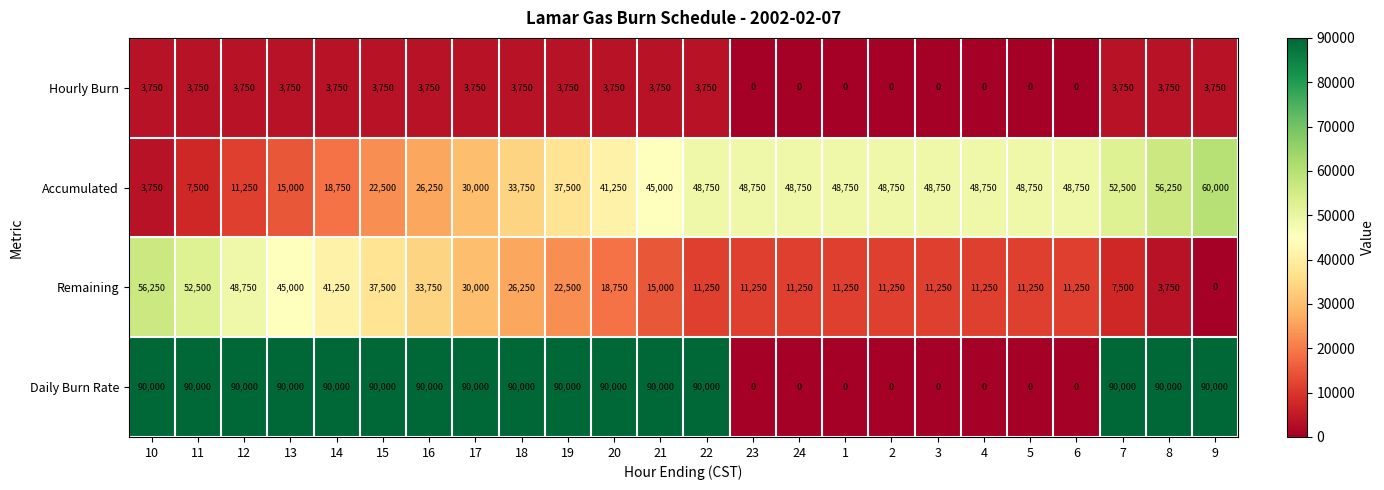

Which series has the largest range (max minus min)?

Daily Burn Rate